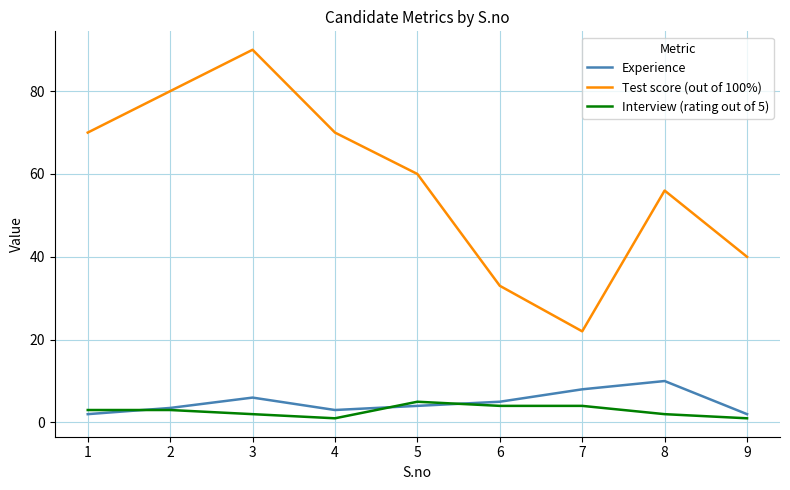

Does the chart display data point markers on the line(s)?

No